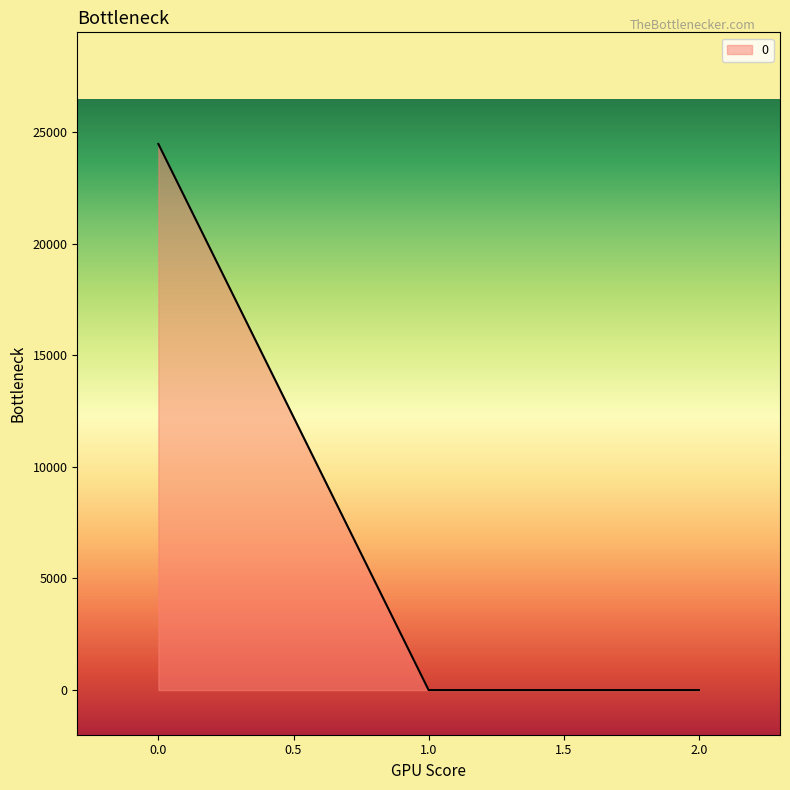

What is the difference between the values at 2.0 and 0.0?

24467.5